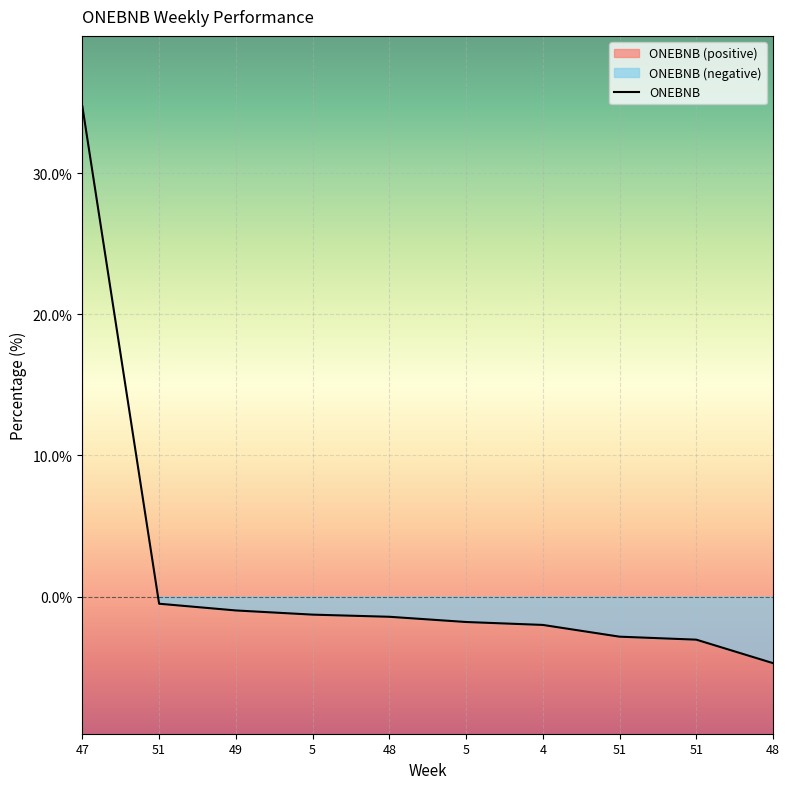

What is the greatest value displayed?

34.7